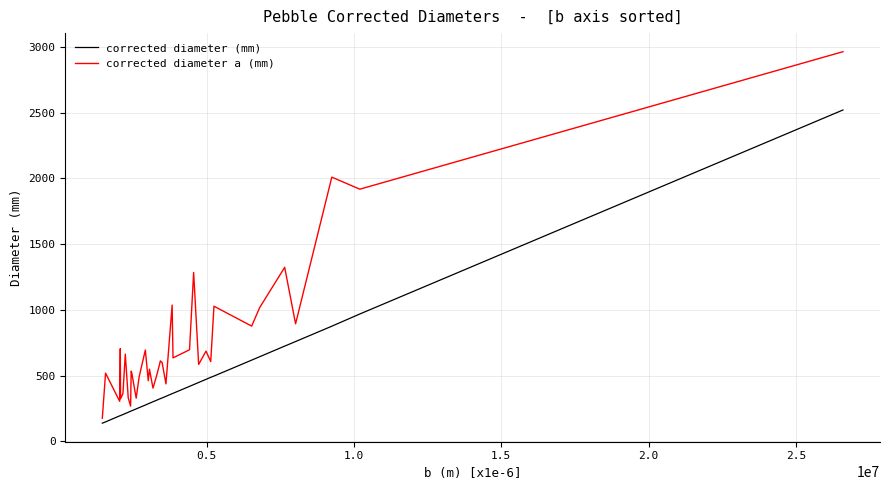

Rank the series by their average value, from highest to lowest.

corrected diameter a (mm), corrected diameter (mm)